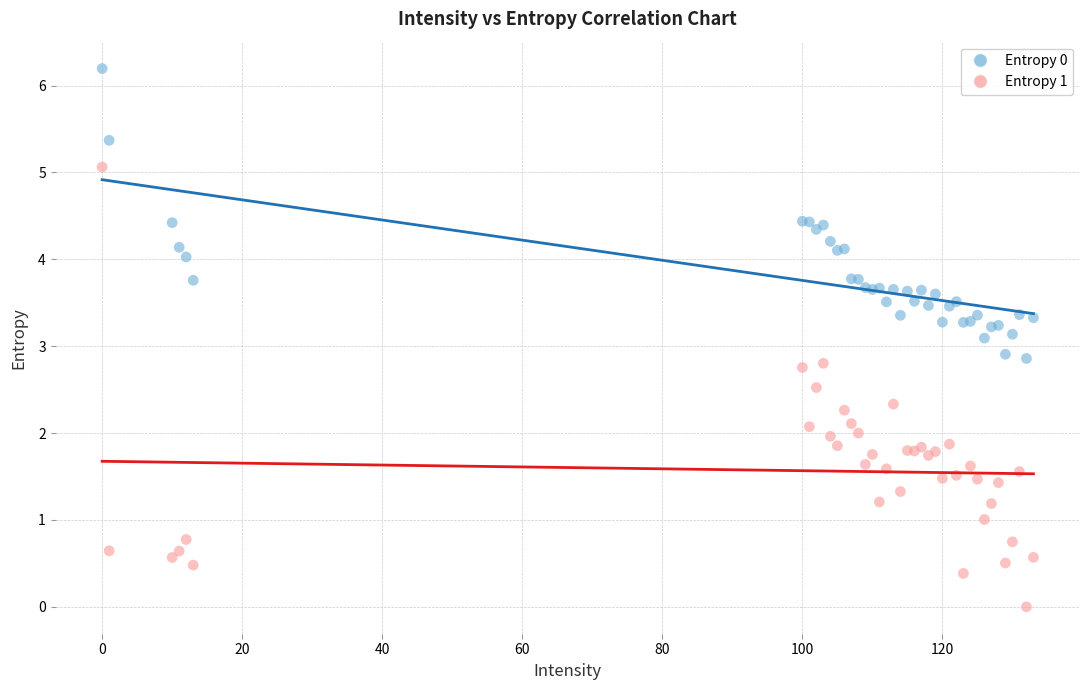

Which series reaches the maximum Y coordinate?

Entropy 0